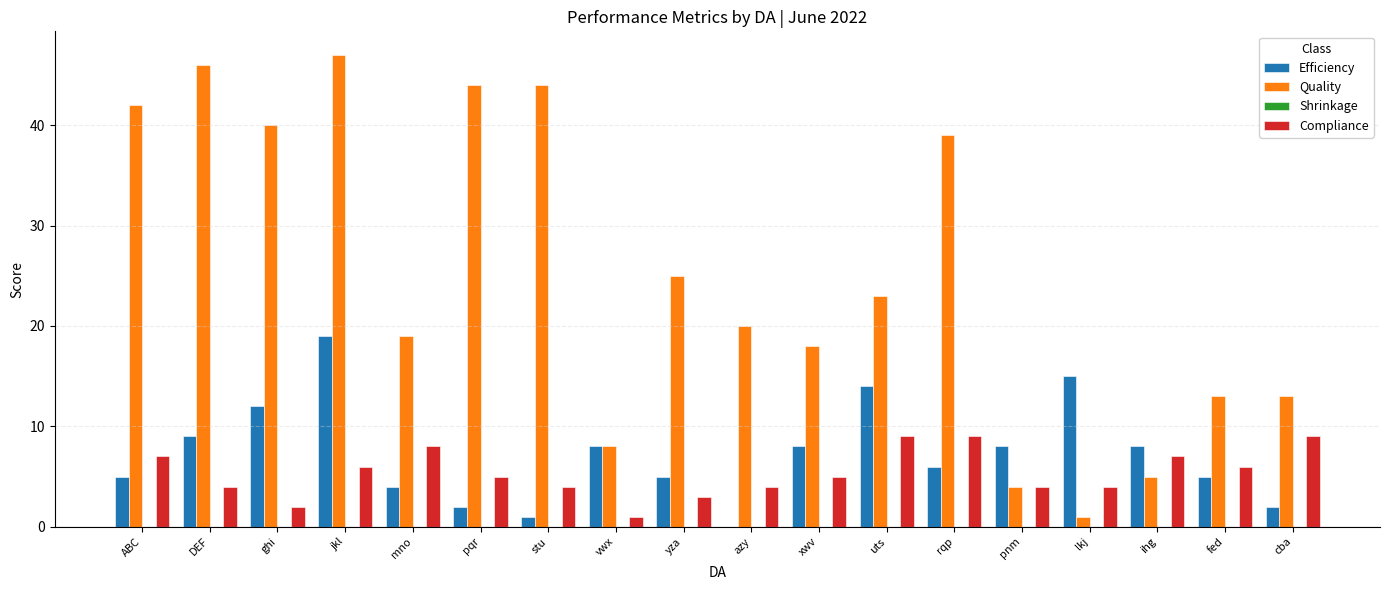

Where does the Quality series first go above 23?

ABC